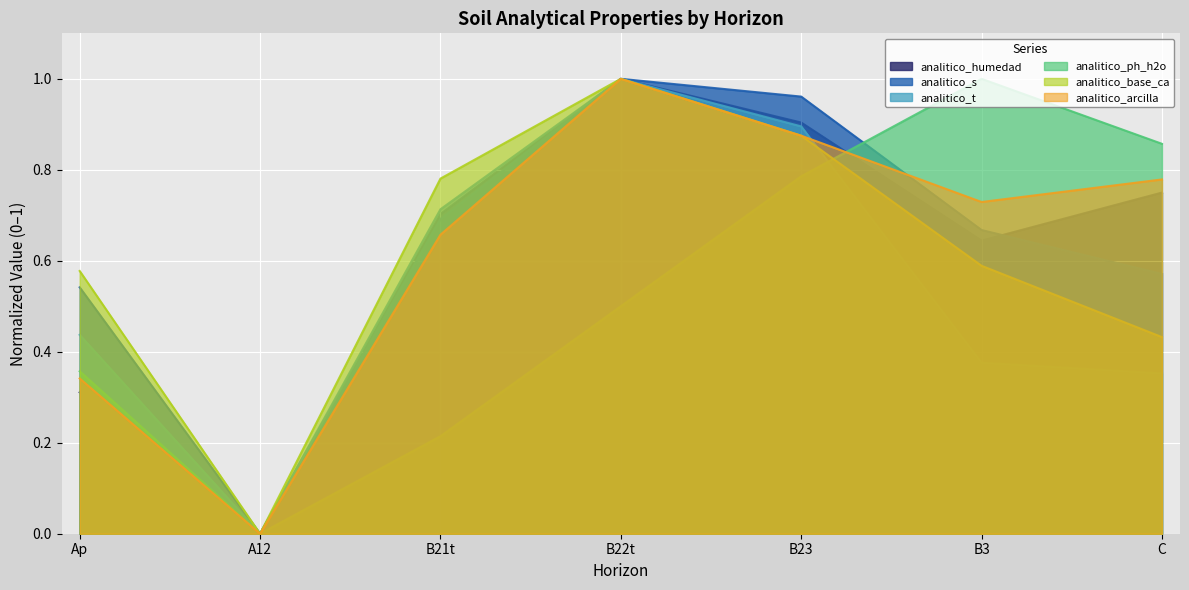

What is the difference between the analitico_t values at B21t and A12?

0.7